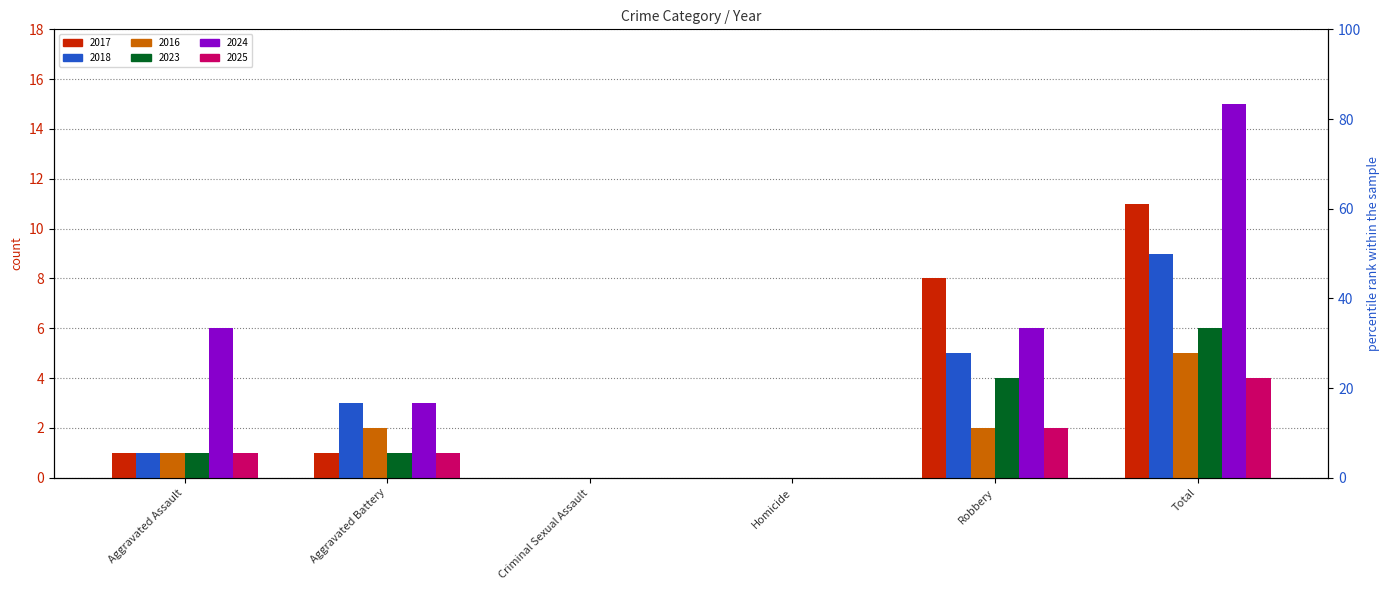

How many values in 2023 are above zero?

4